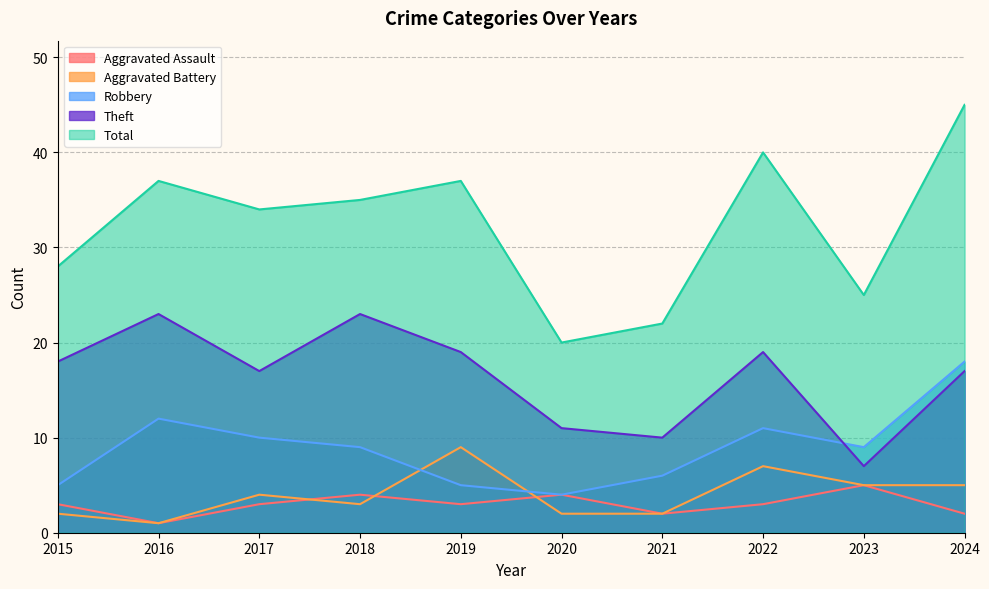

At which category is the sum across all series the highest?

2024